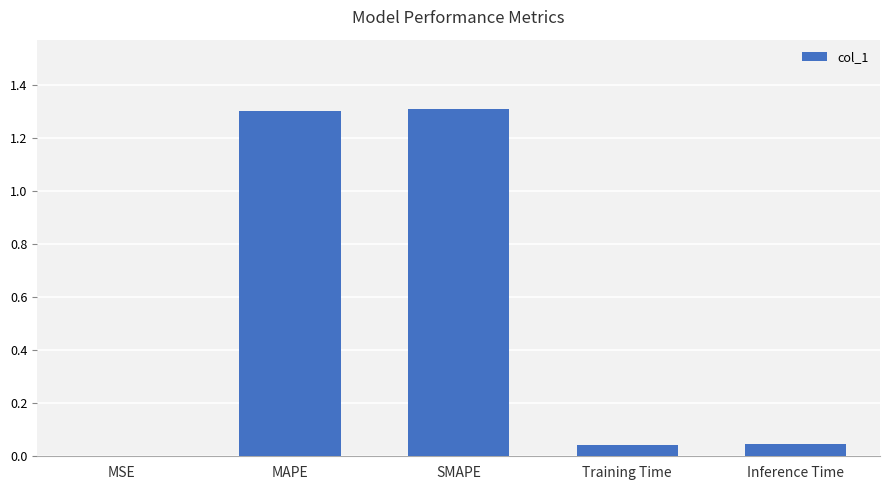

The chart shows a value of 0.0 at Training Time. True or false?

True